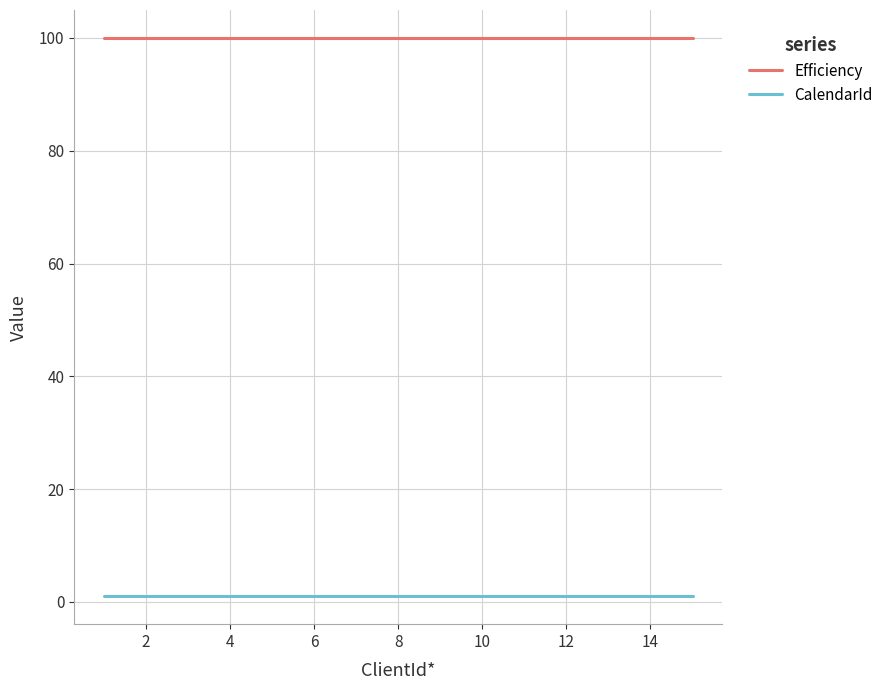

What is the lowest value of the Efficiency series?

100